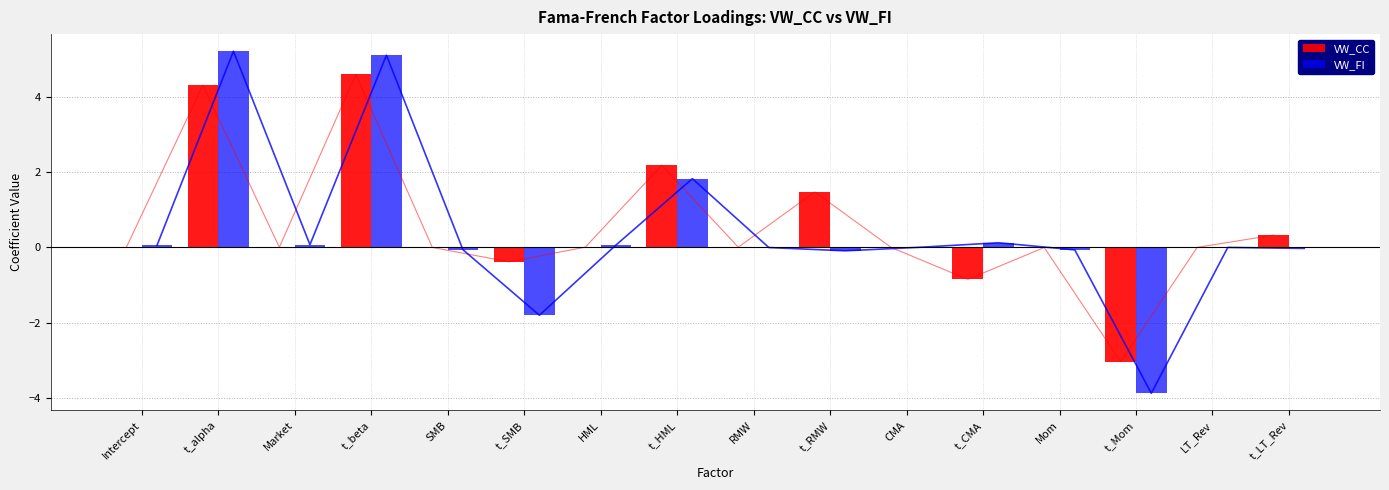

What is the label of the 8th bar from the left?

t_HML